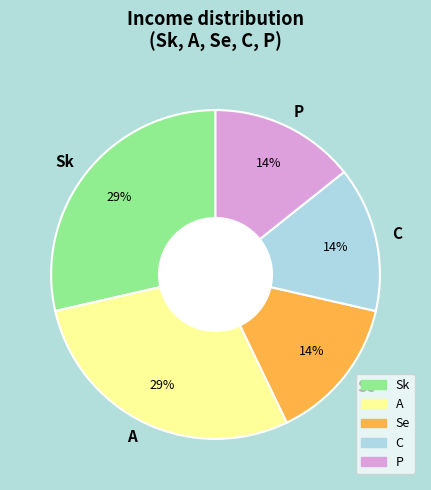

Approximately how many times larger is the value at P compared to Sk?

0.5